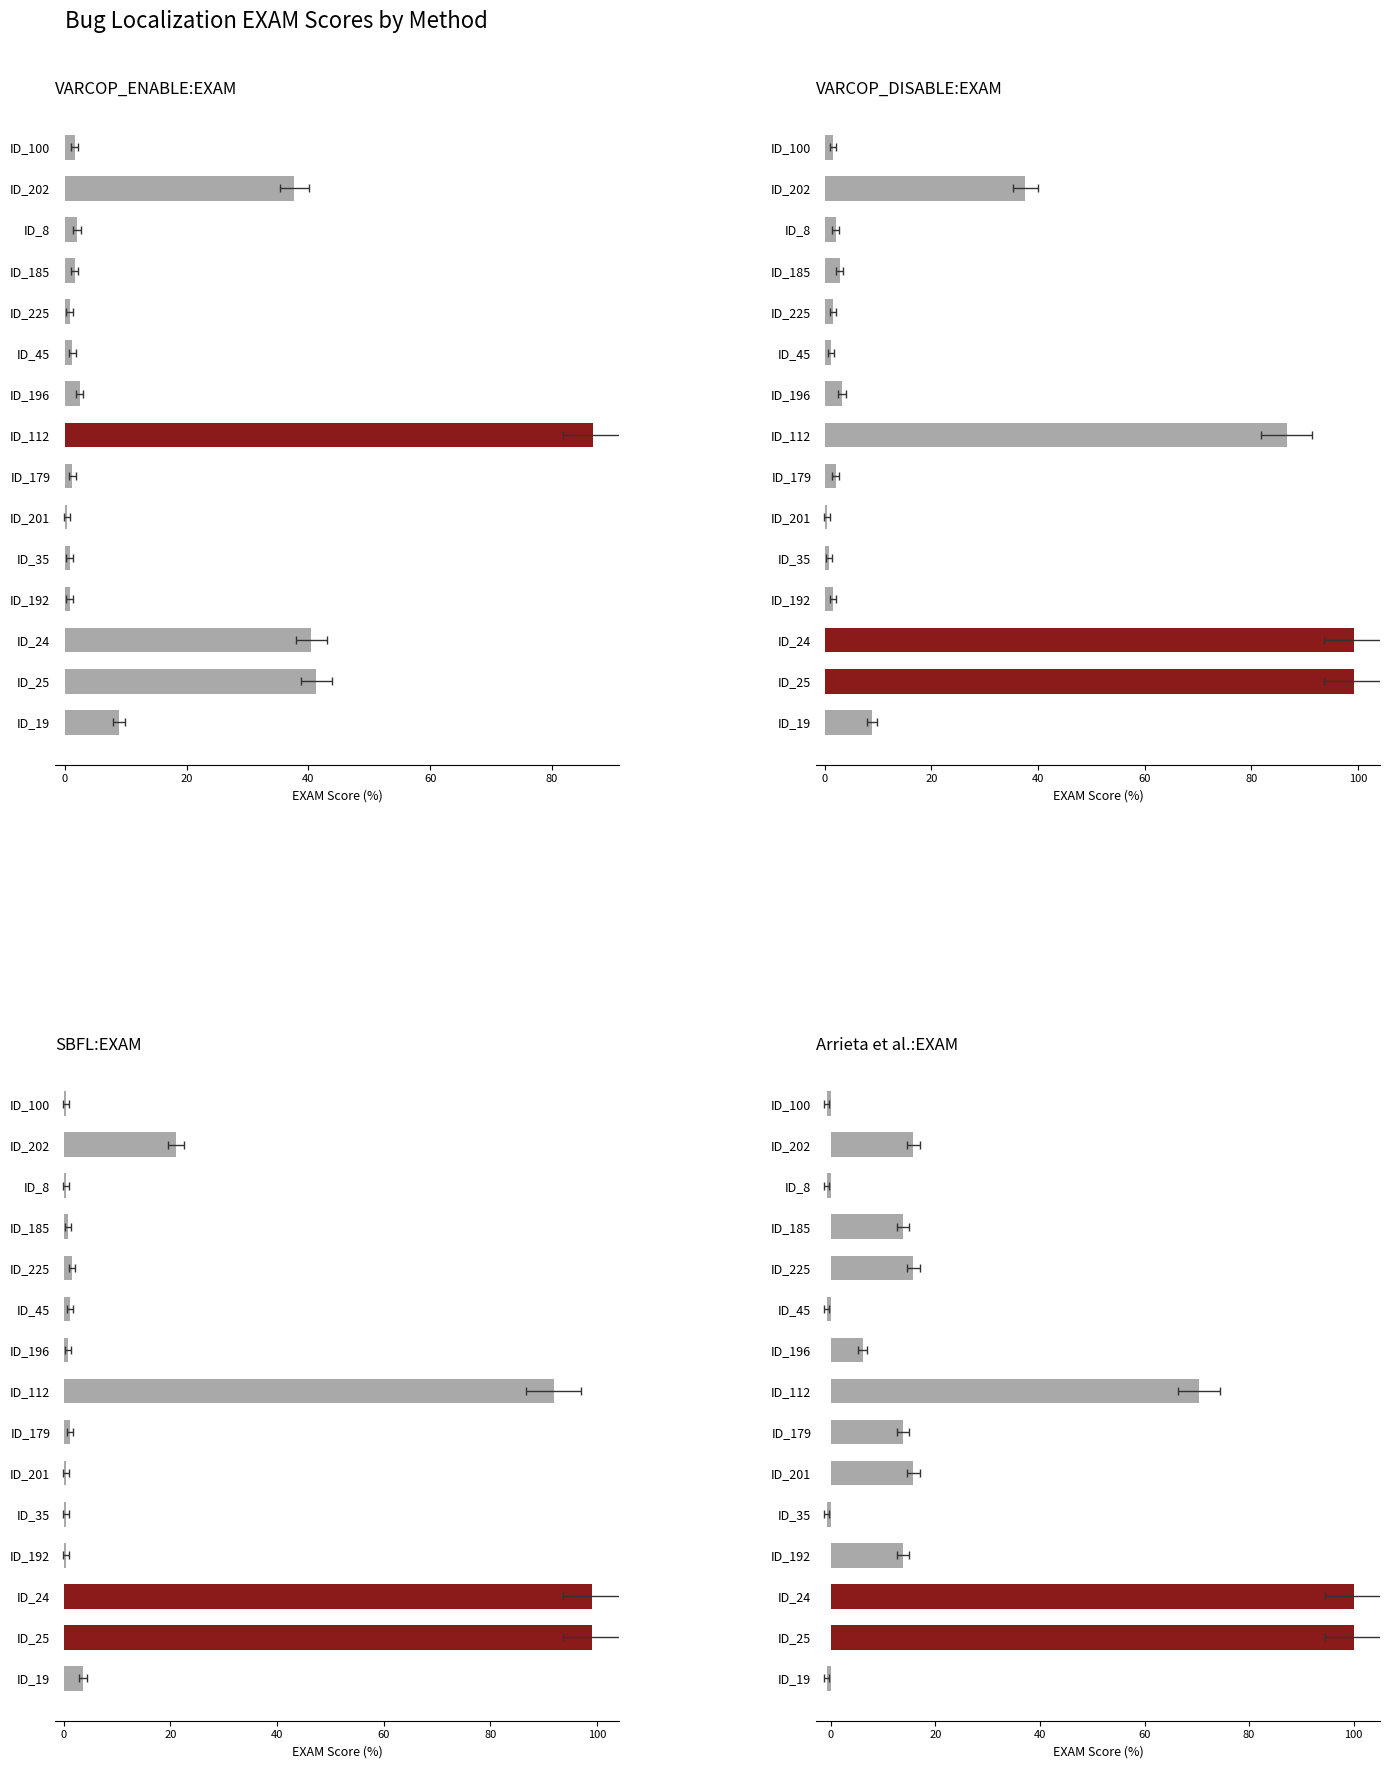

Reading left to right, transcribe all the data shown in this chart.

VARCOP_ENABLE:EXAM: 8.9	41.3	40.5	0.8	0.8	0.4	1.2	86.6	2.4	1.2	0.8	1.6	2.0	37.6	1.6
VARCOP_DISABLE:EXAM: 8.9	99.2	99.2	1.6	0.8	0.4	2.0	86.6	3.2	1.2	1.6	2.8	2.0	37.6	1.6
SBFL:EXAM: 3.6	99.2	99.2	0.4	0.4	0.4	1.2	91.9	0.8	1.2	1.6	0.8	0.4	21.1	0.4
Arrieta et al.:EXAM: -0.8	100.0	100.0	13.8	-0.8	15.8	13.8	70.5	6.1	-0.8	15.8	13.8	-0.8	15.8	-0.8